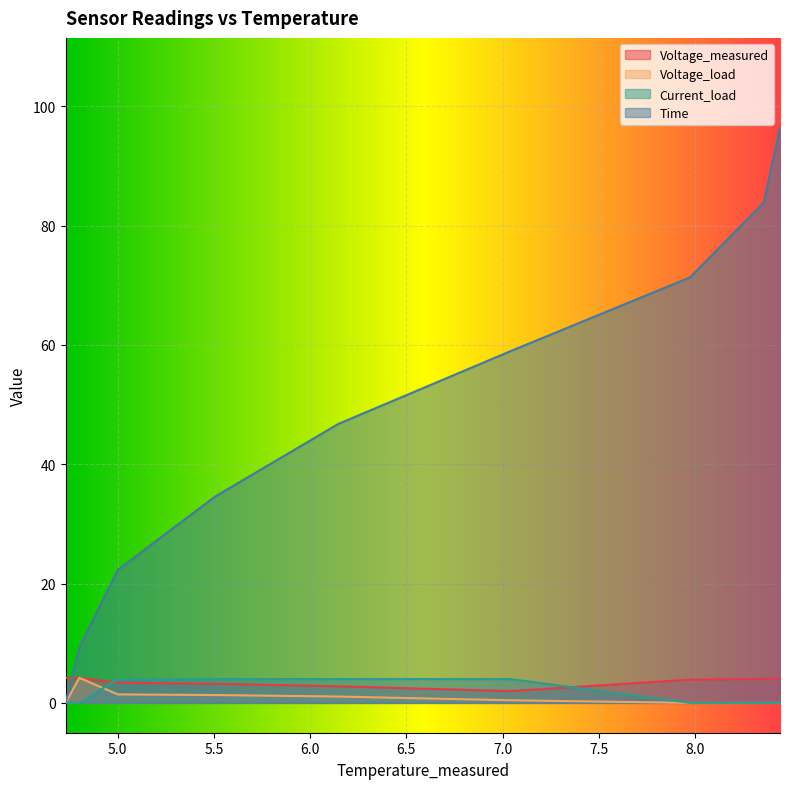

Where is Current_load nearest to the value 1?

4.728611915735343